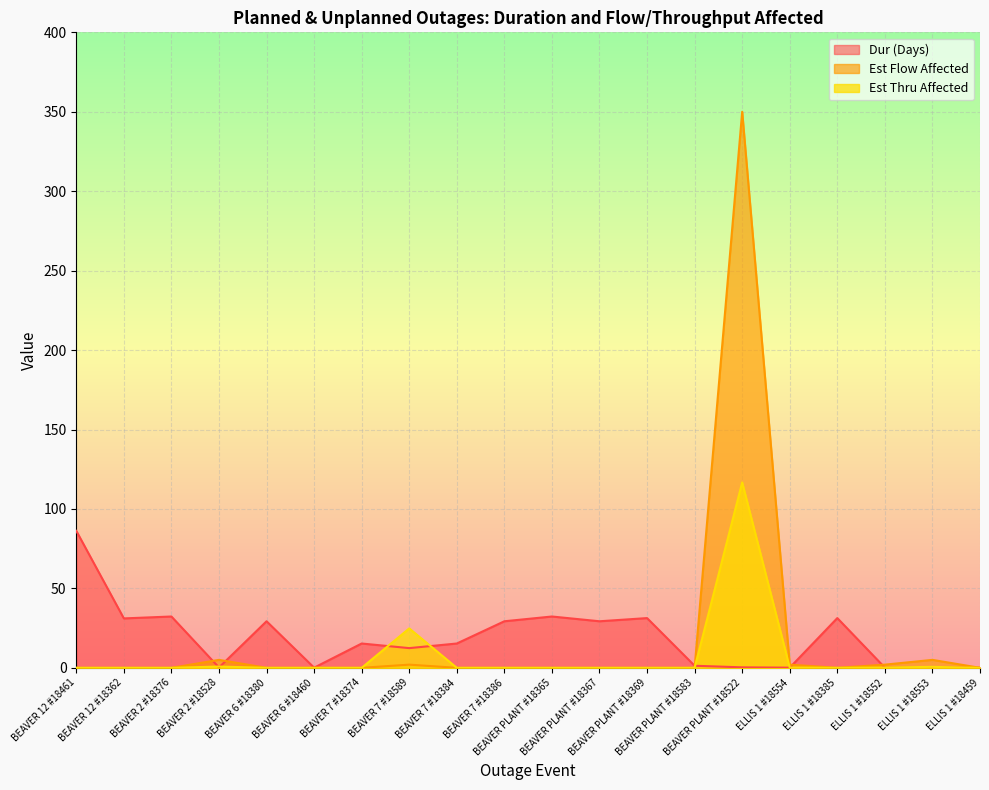

Does the chart display data point markers on the line(s)?

No